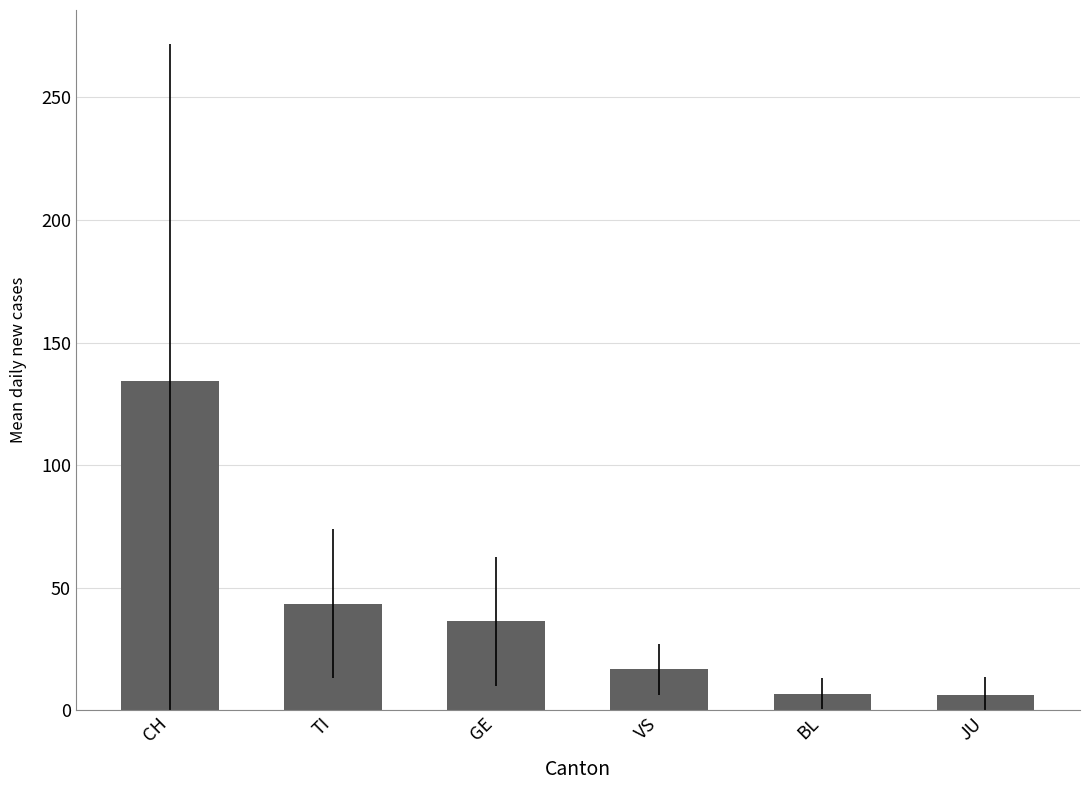

The value at GE is 24.8. True or false?

False